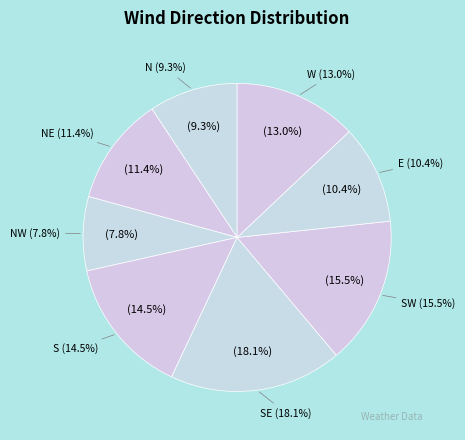

What percentage is the SE slice, to the nearest percent?

18%